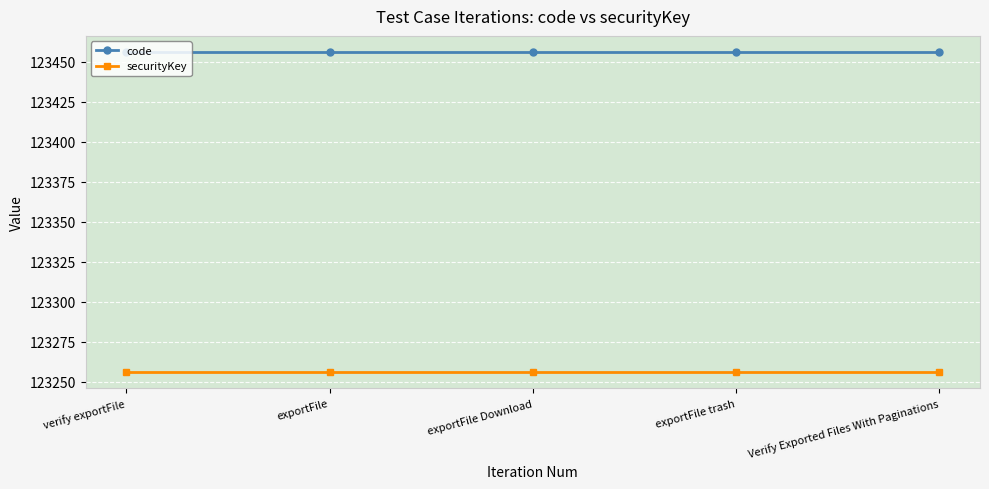

Is the value of code at exportFile trash greater than the value of securityKey at exportFile Download?

Yes